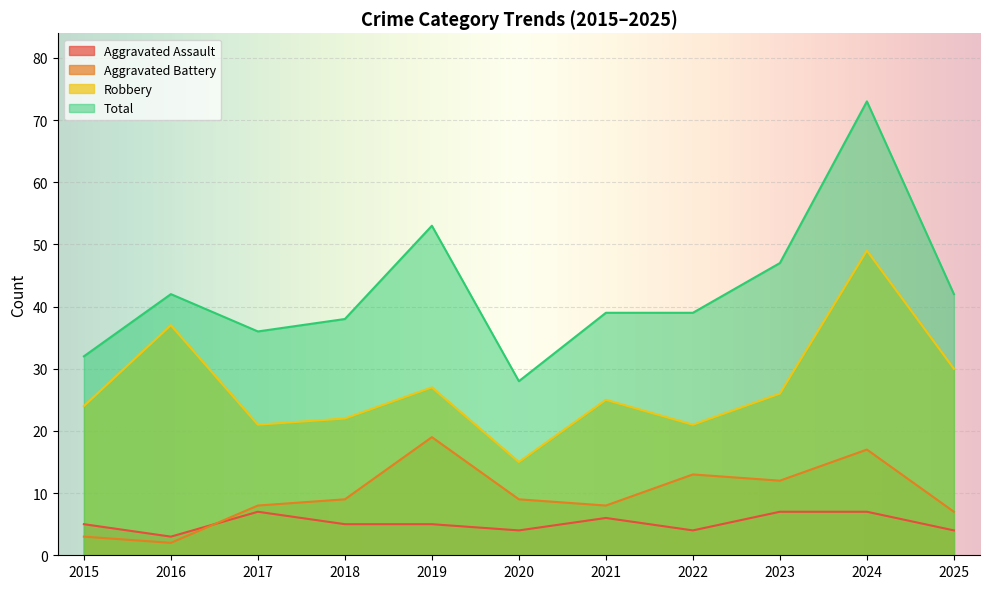

Reading right to left, transcribe all the data shown in this chart.

Aggravated Assault: 4	7	7	4	6	4	5	5	7	3	5
Aggravated Battery: 7	17	12	13	8	9	19	9	8	2	3
Robbery: 30	49	26	21	25	15	27	22	21	37	24
Total: 42	73	47	39	39	28	53	38	36	42	32